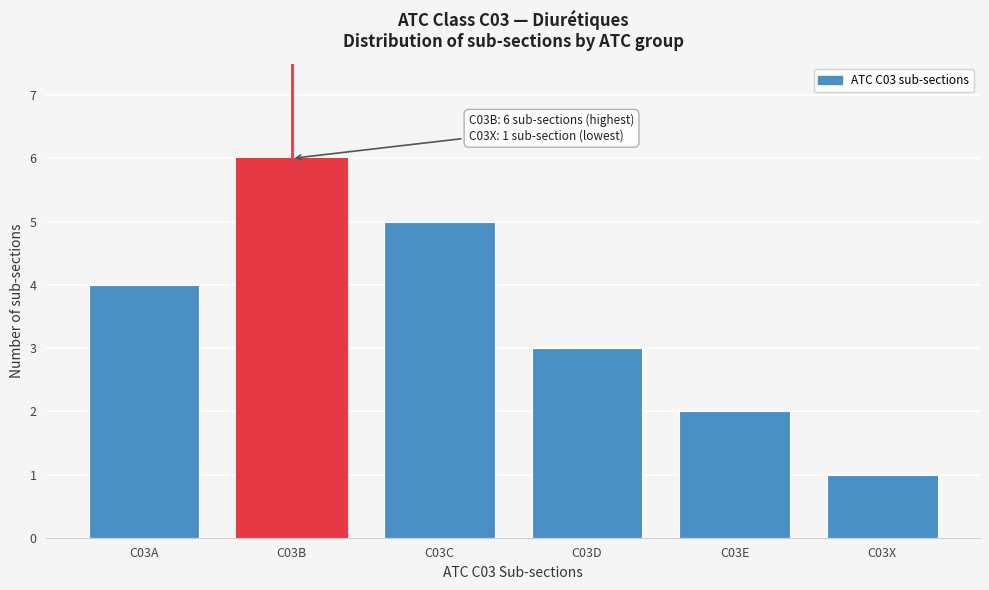

Reading left to right, extract all data points from this chart.

4	6	5	3	2	1